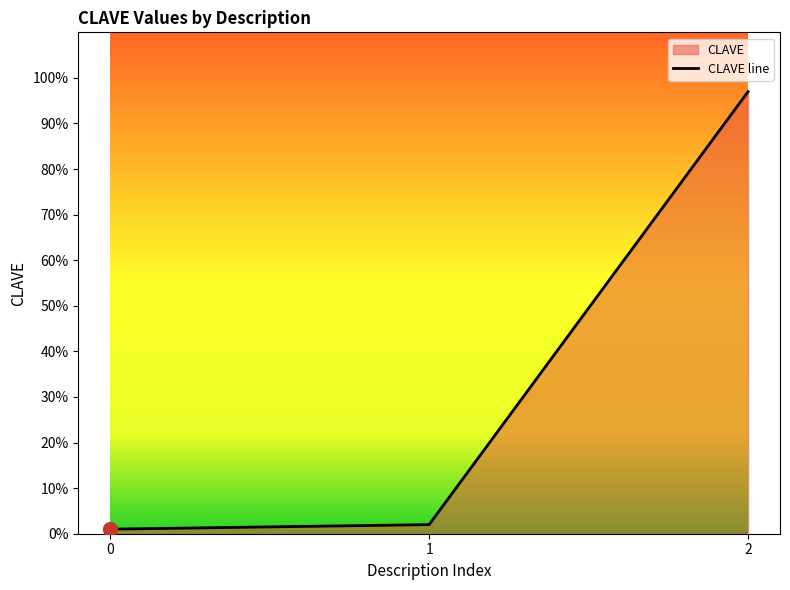

What is the value of the 3rd point from the left?

97